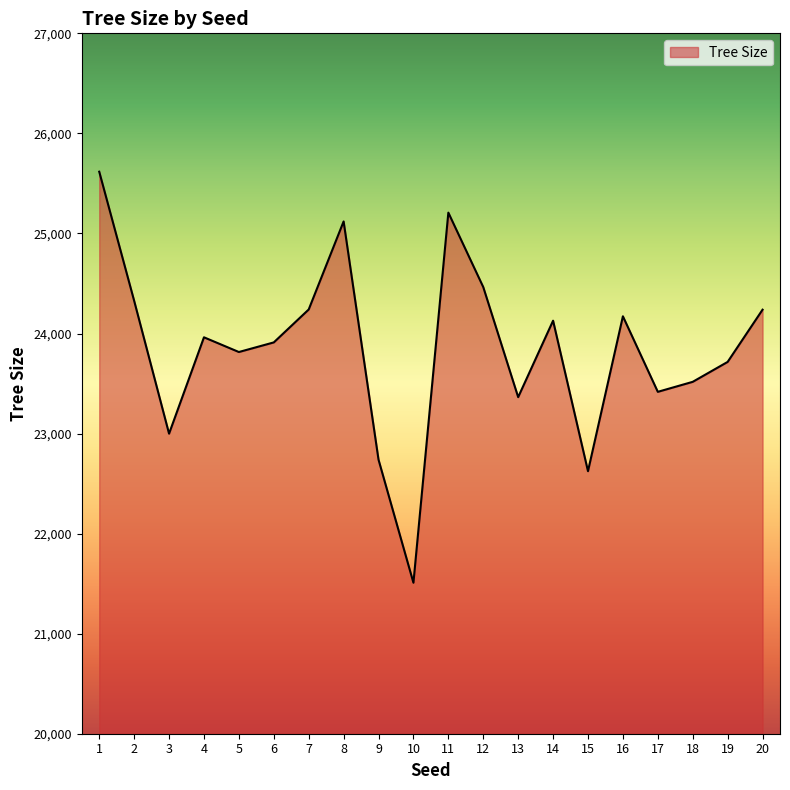

What is the difference between the values at 18 and 9?

778